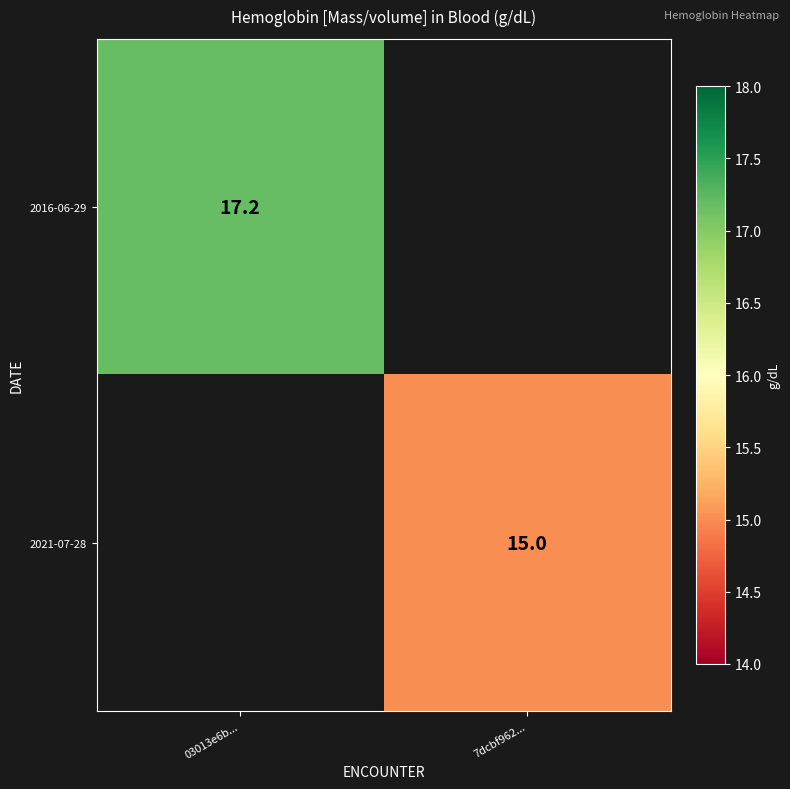

What is the maximum value shown in the chart?

17.2